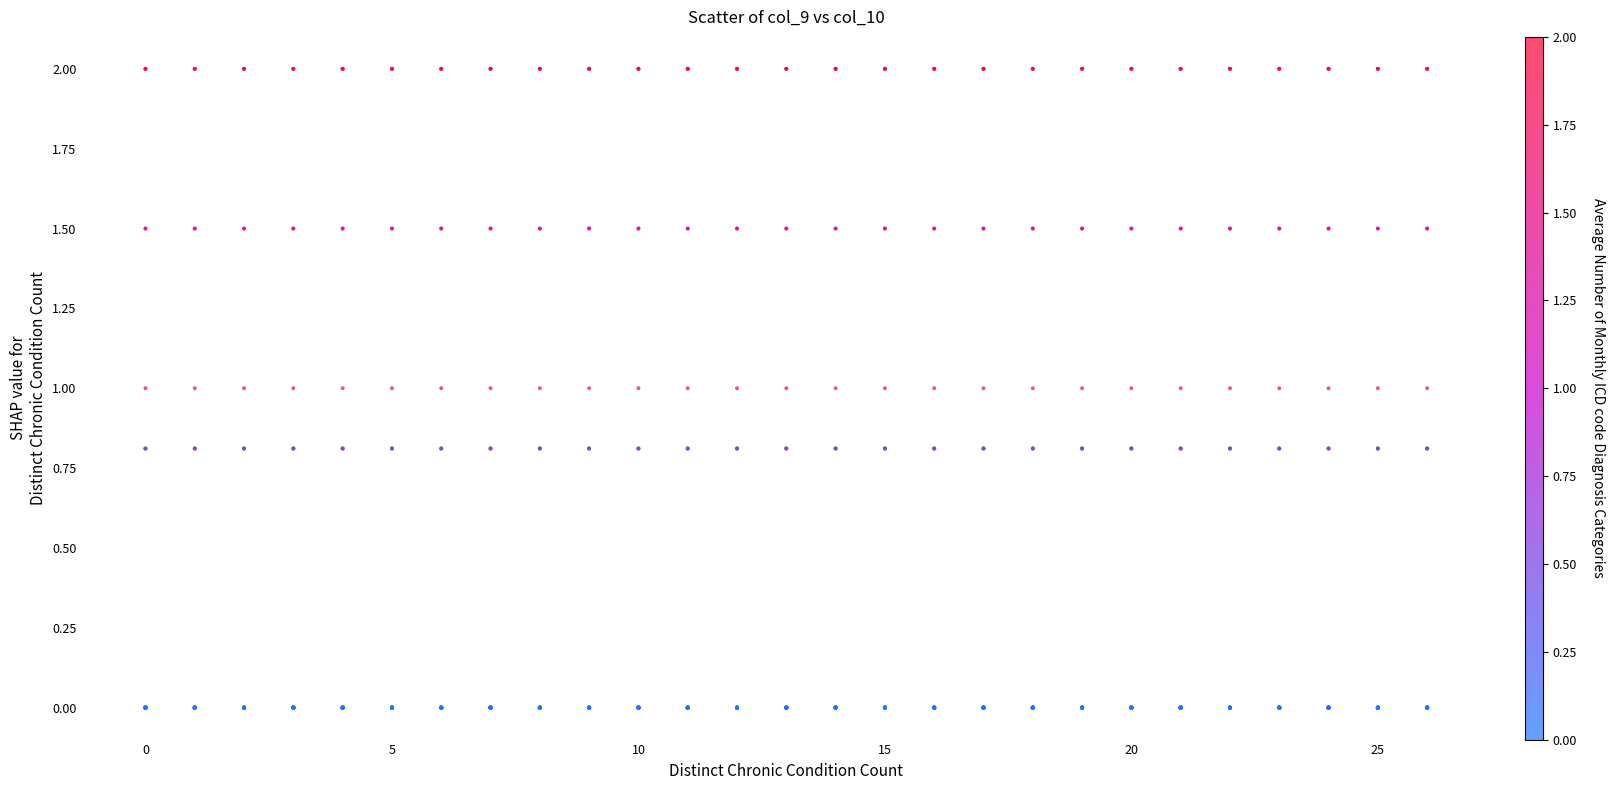

What is the range of Y values (max minus min)?

2.0